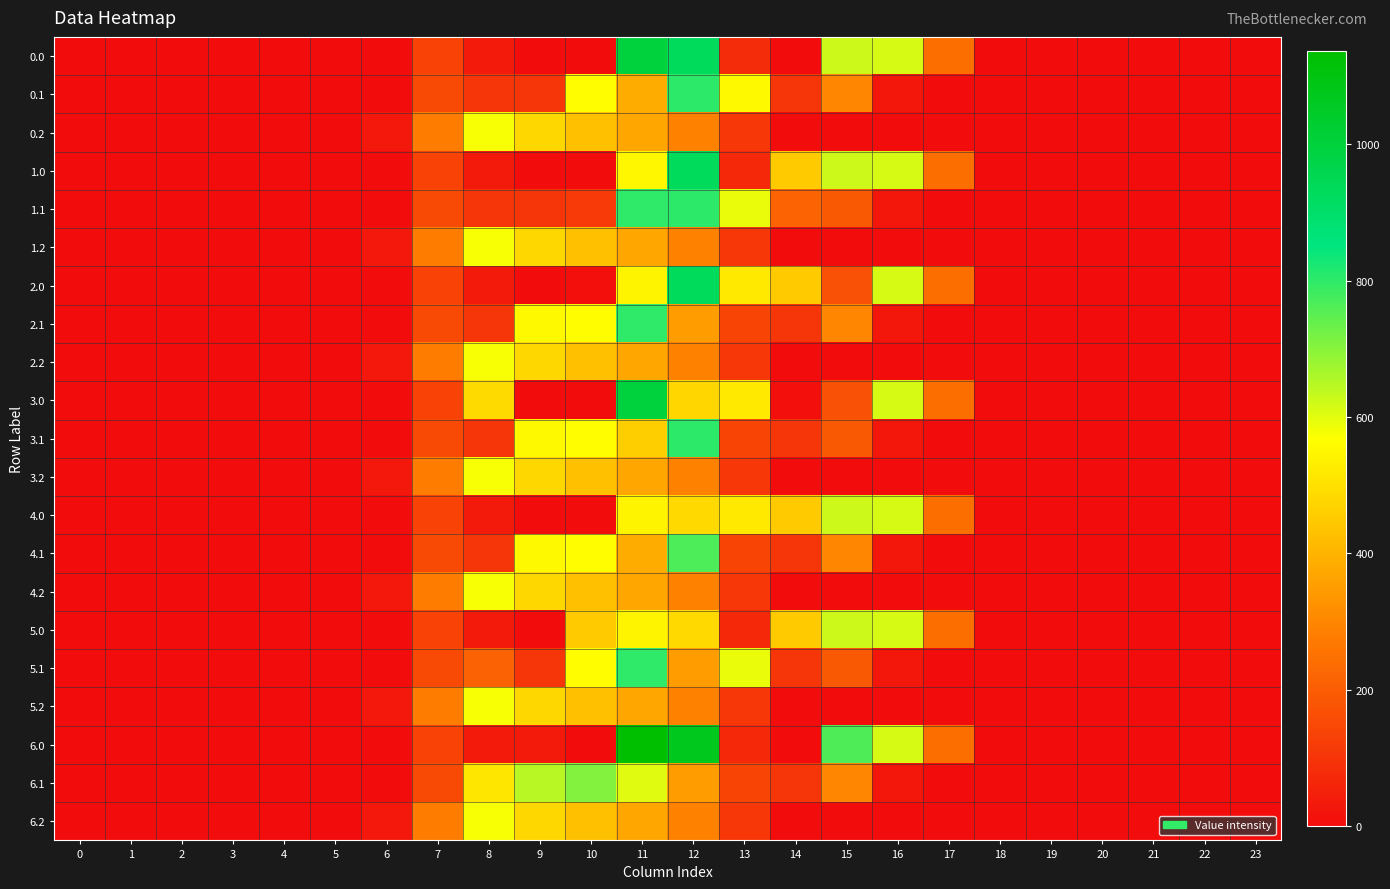

What is the total value across all series at 16?

4479.1